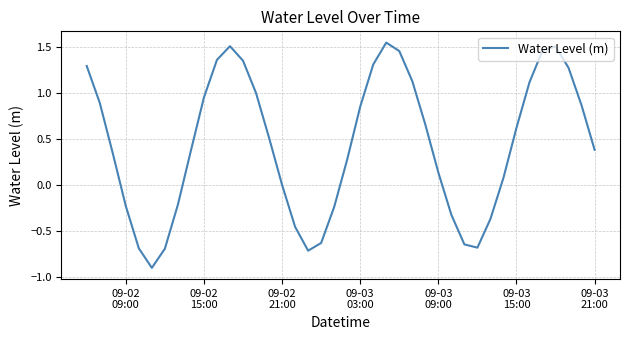

What is the smallest value displayed?

-0.9